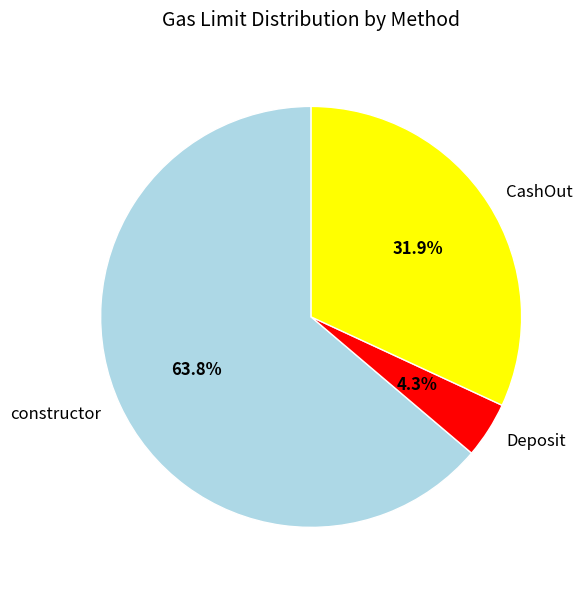

Which category has the smallest portion of the pie?

Deposit